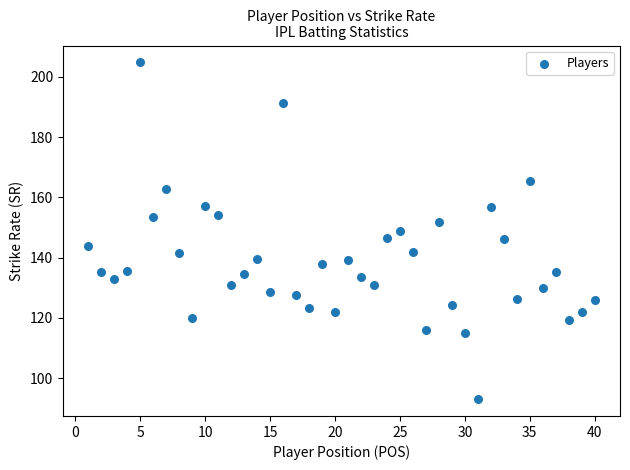

What is the range of X values (max minus min)?

39.0